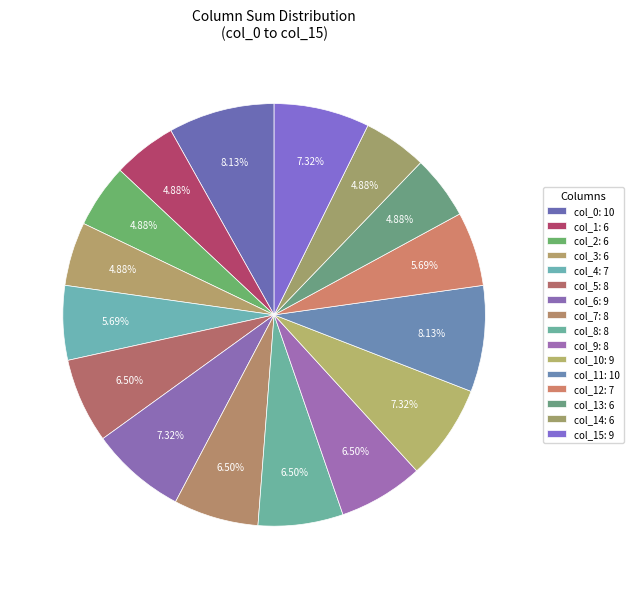

Does any single category account for the majority?

No